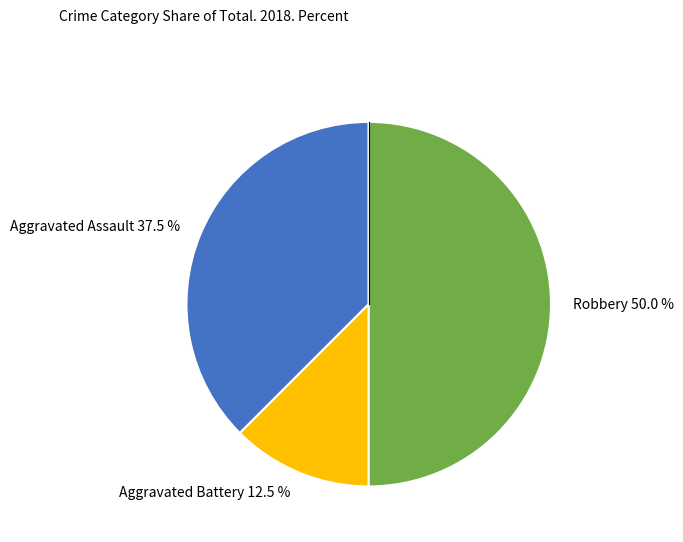

How many slices are in this pie chart?

3